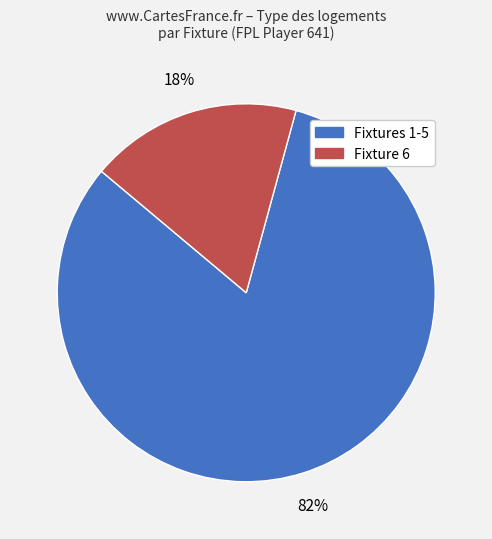

To the nearest percent, what is the difference between the largest and smallest slice percentages?

64%